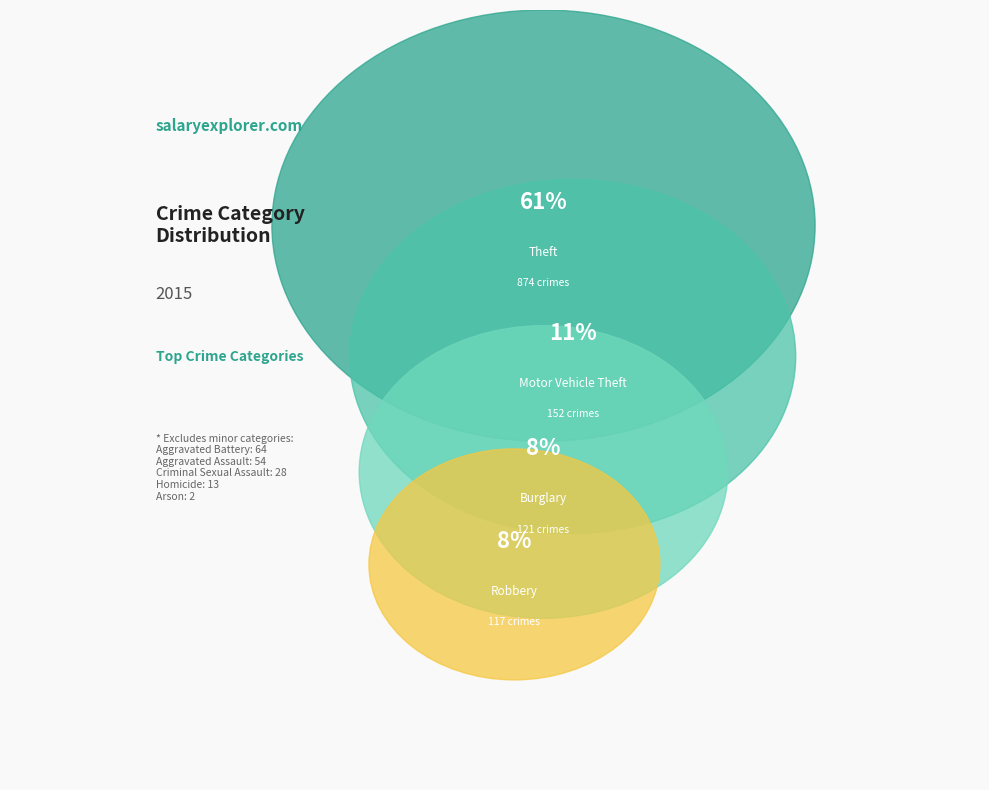

Is it true that Robbery is 8% of the pie?

True